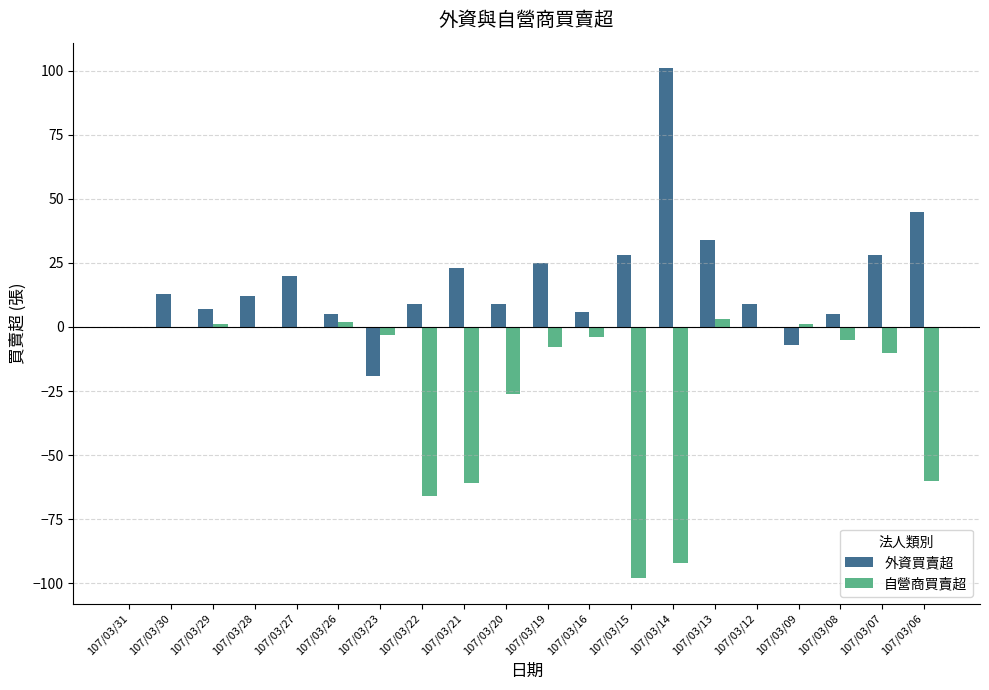

Which series changed the most between 107/03/15 and 107/03/09?

自營商買賣超